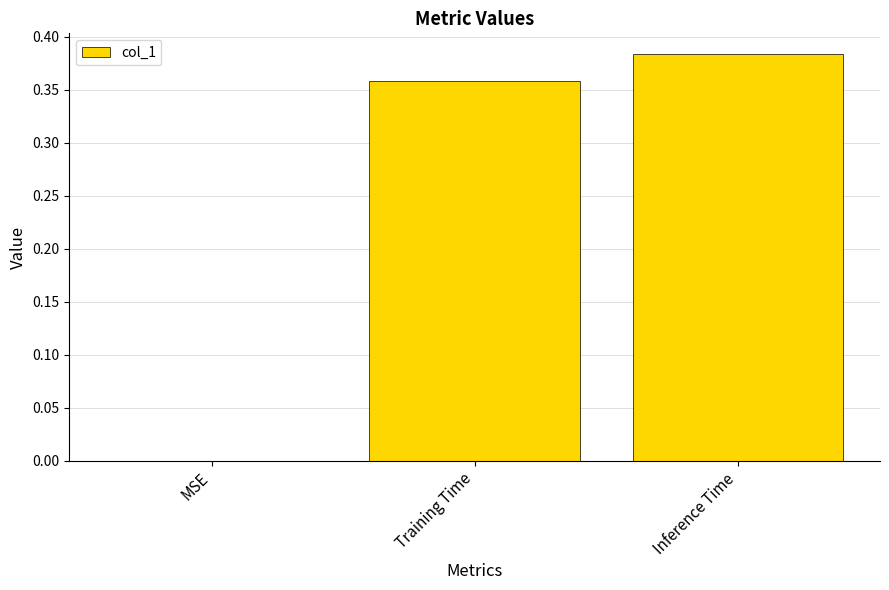

Where is the data nearest to the value 0?

MSE